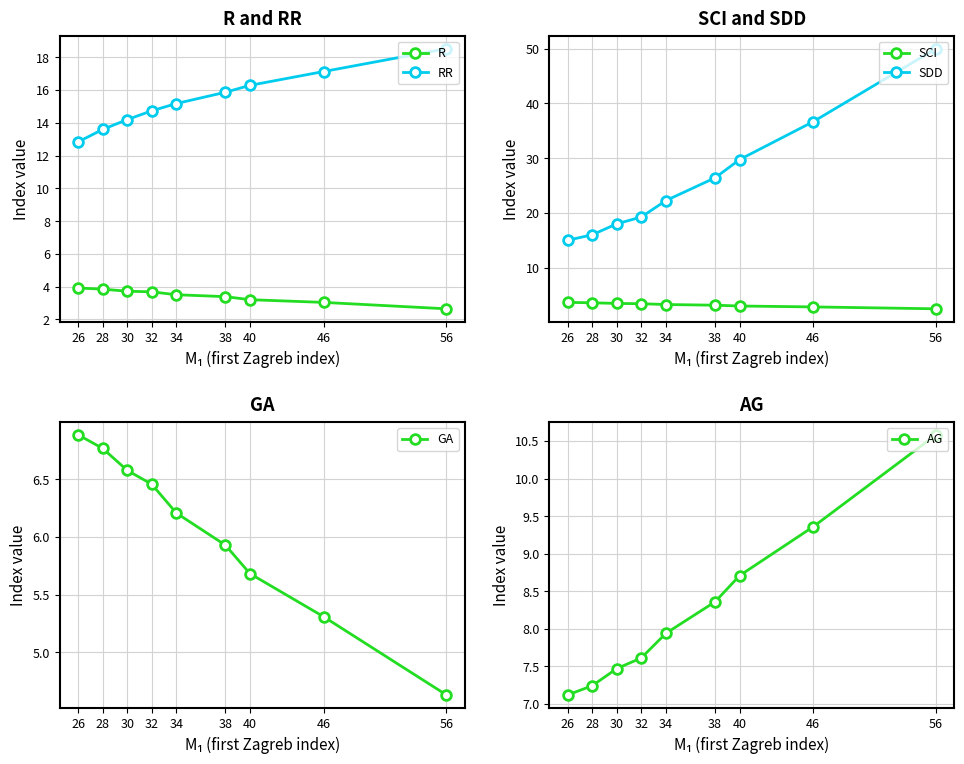

What is the difference between the RR values at 46 and 56?

1.4